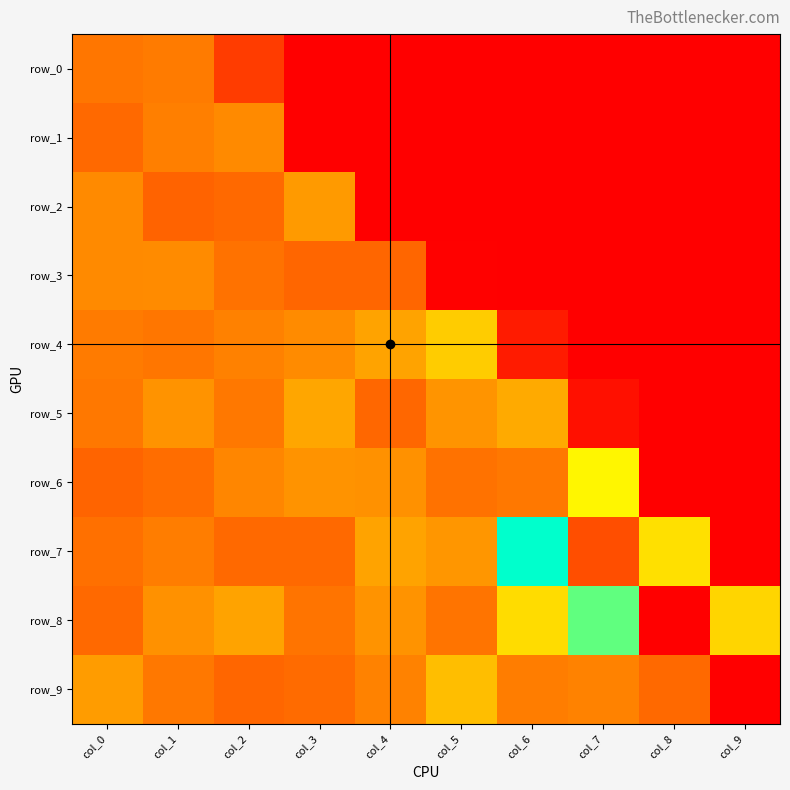

Is the value of row_3 at col_2 greater than the value of row_9 at col_0?

No